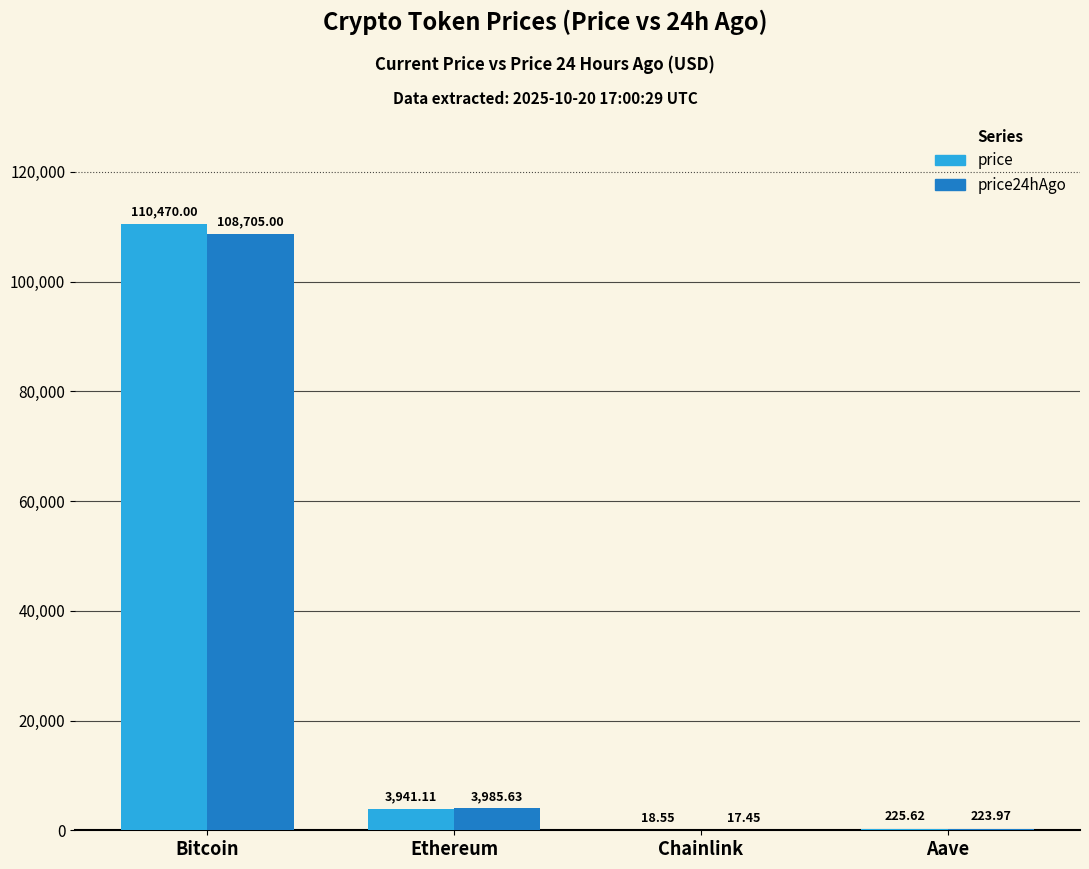

Which series has the largest total across all categories?

price